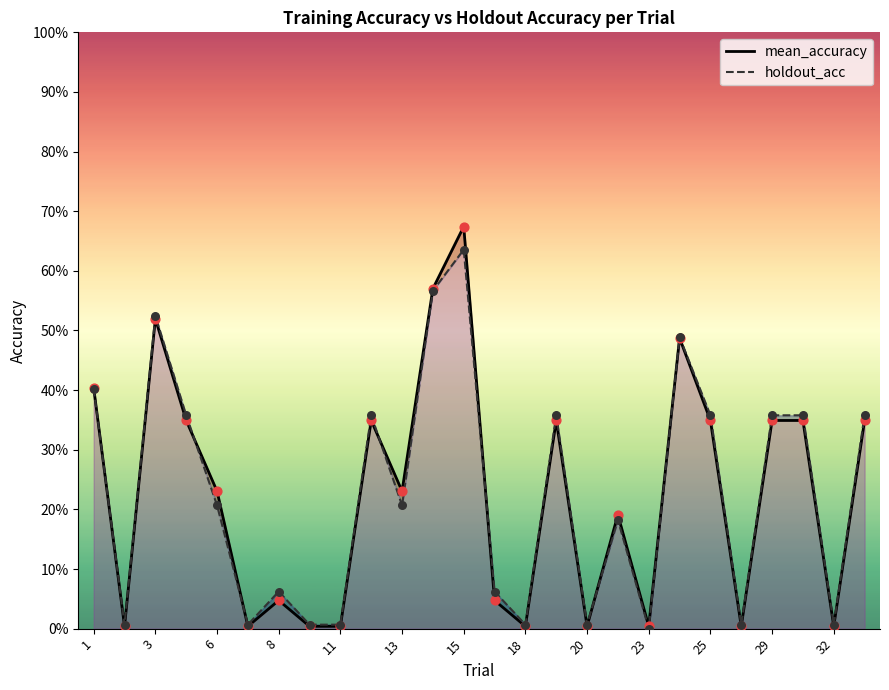

Which series has the largest total across all categories?

holdout_acc